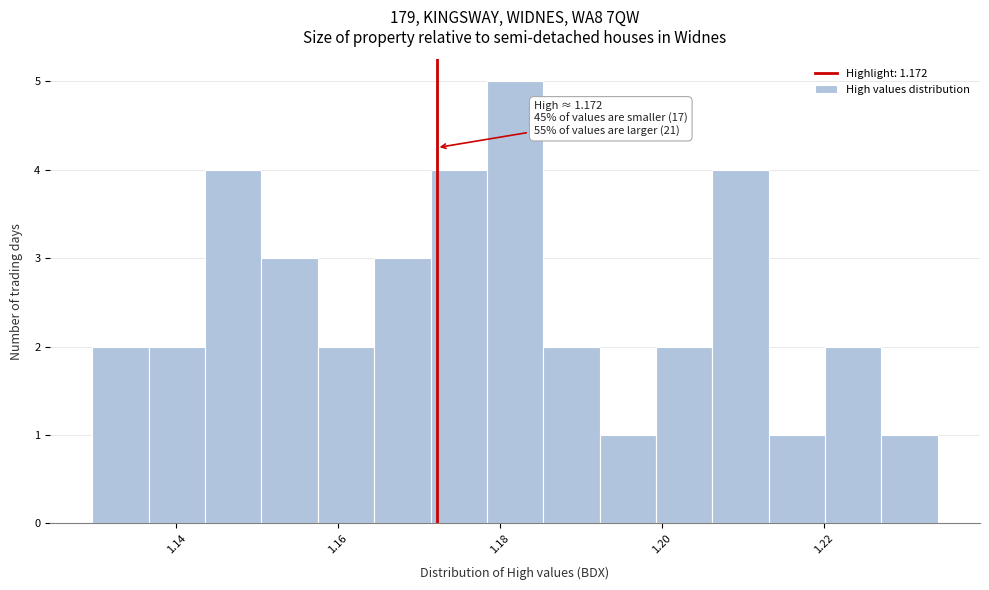

Around what value on the x-axis is the tallest bar? Give the approximate position of its centre, as read against the axis.

1.182